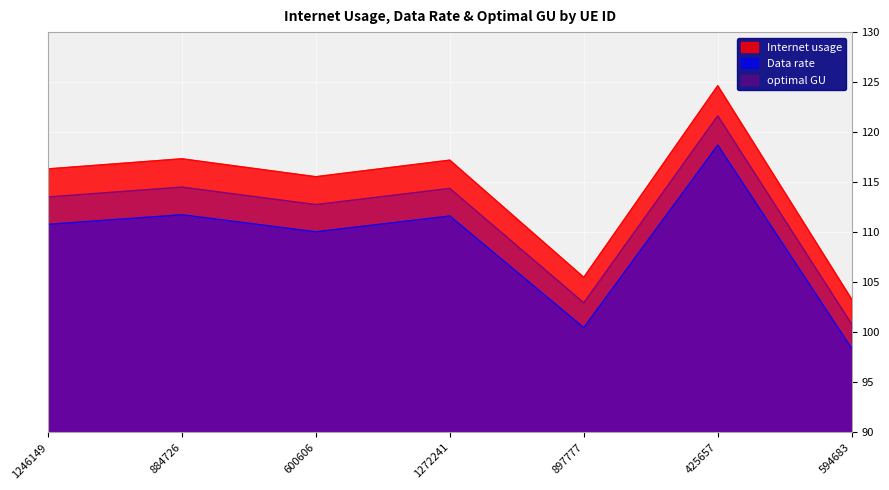

At which label does optimal GU reach its peak?

425657